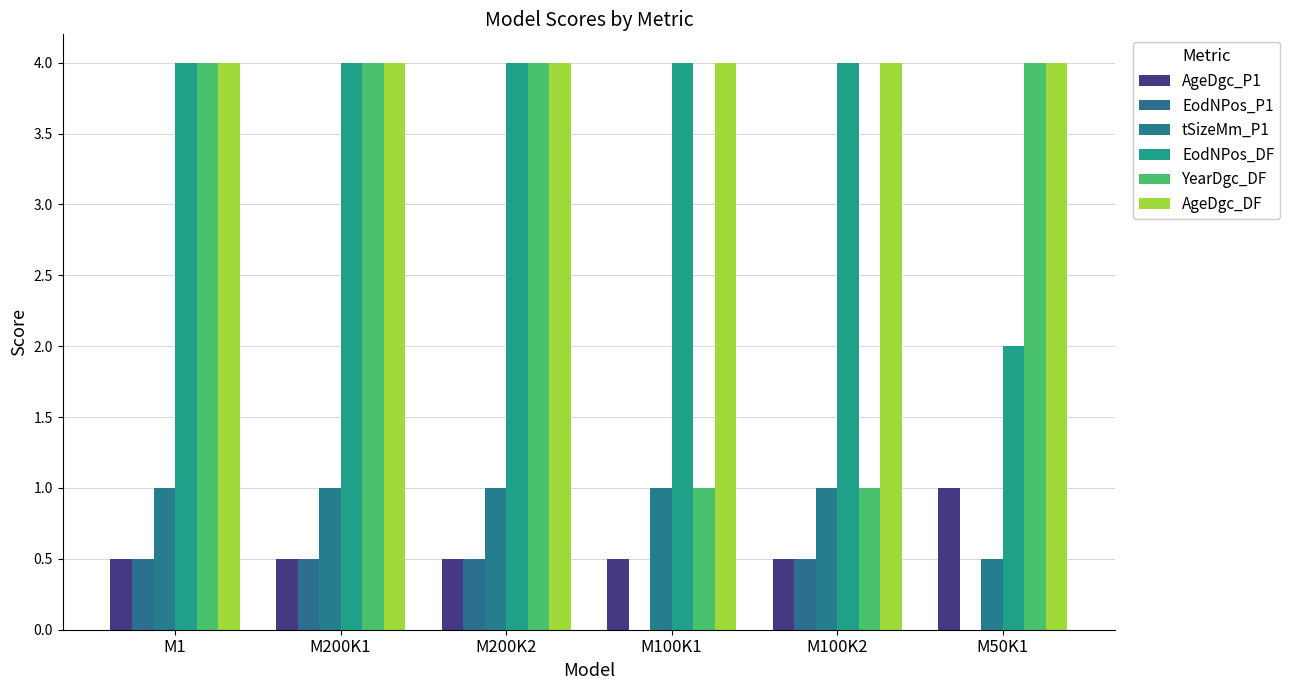

How many groups of bars are there?

6